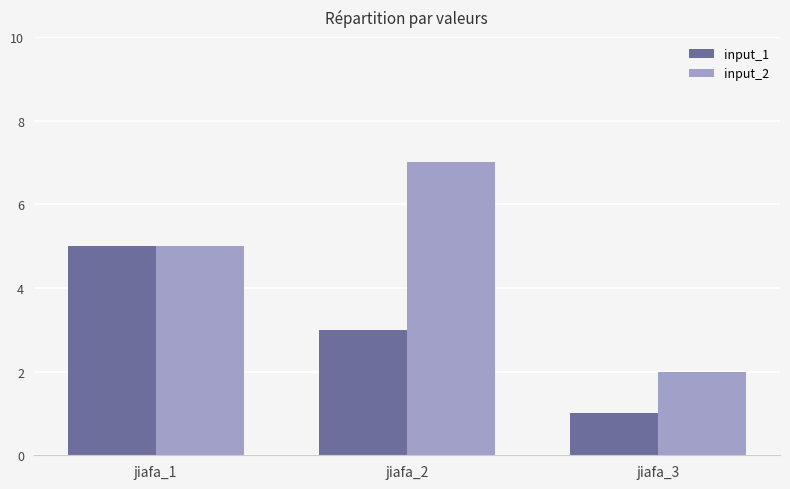

At jiafa_3, list the series in order from largest to smallest.

input_2, input_1